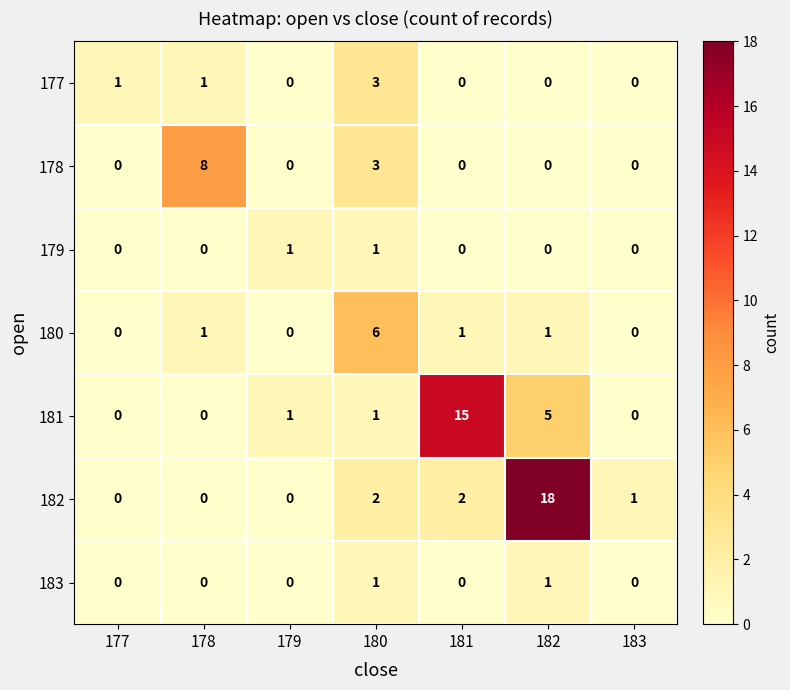

Which series has the widest spread of values?

182